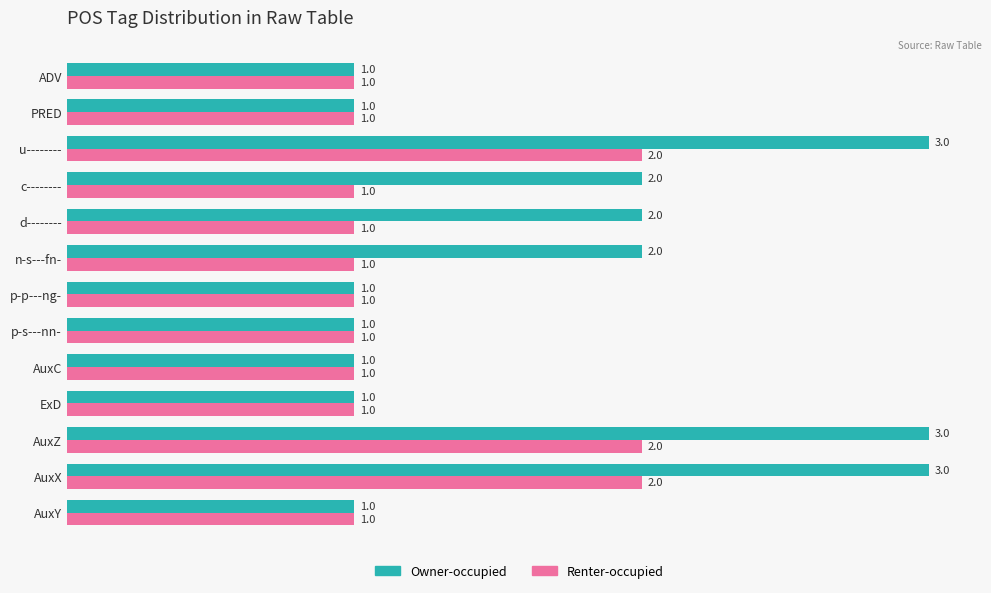

Count the Renter-occupied values in the range 1 to 2.

13